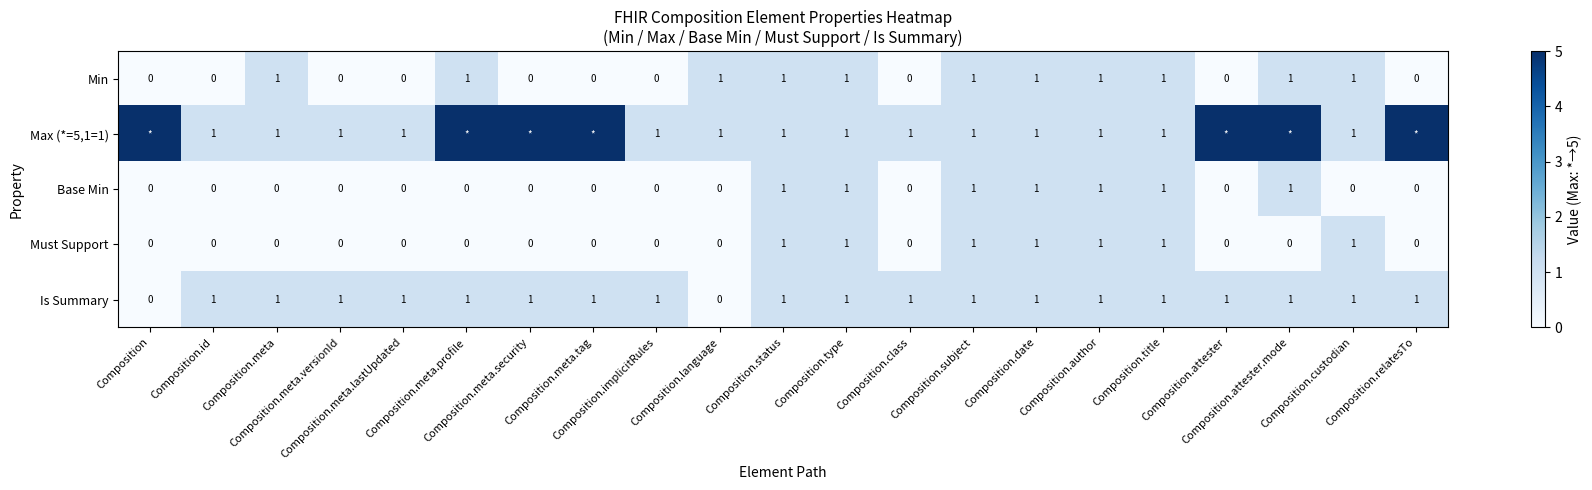

What is the sum of all Base Min values?

7